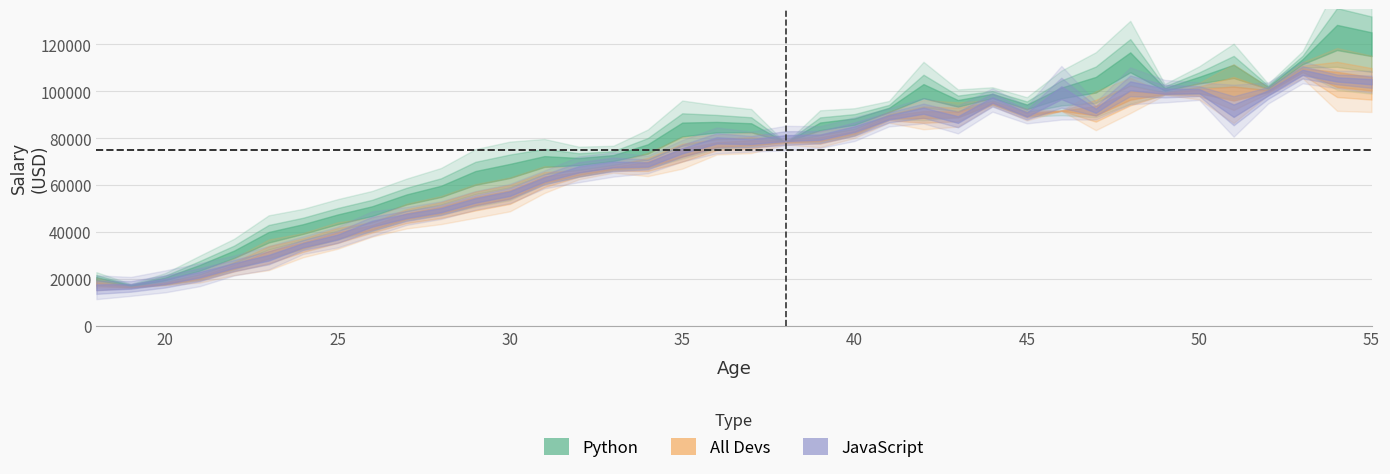

What are all the series names shown in the legend?

Python, All_Devs, JavaScript